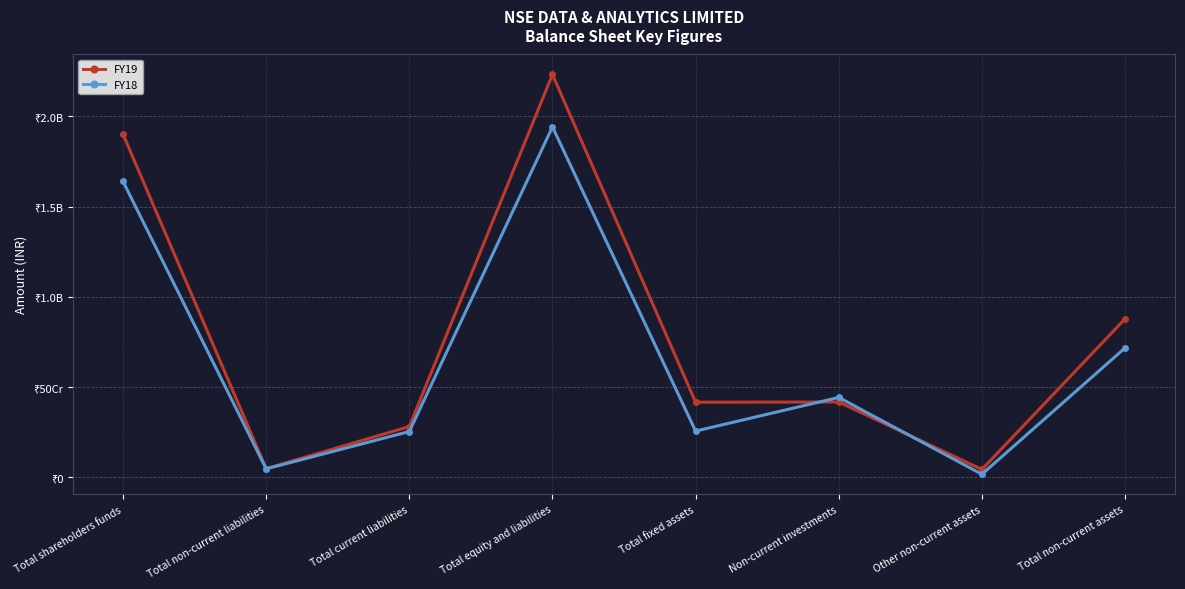

Where is FY18 nearest to the value 979787690?

Total non-current assets